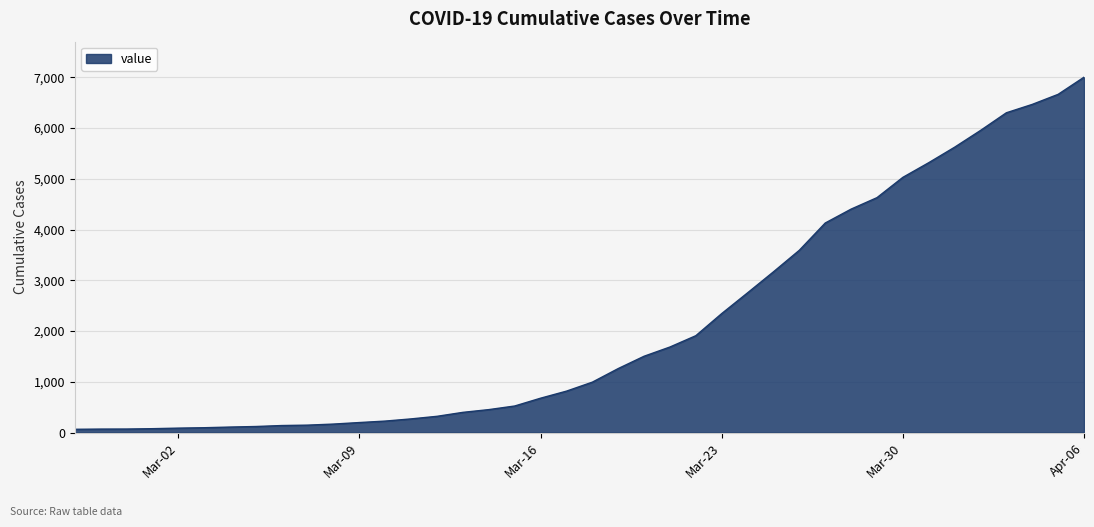

What is the greatest value displayed?

7004